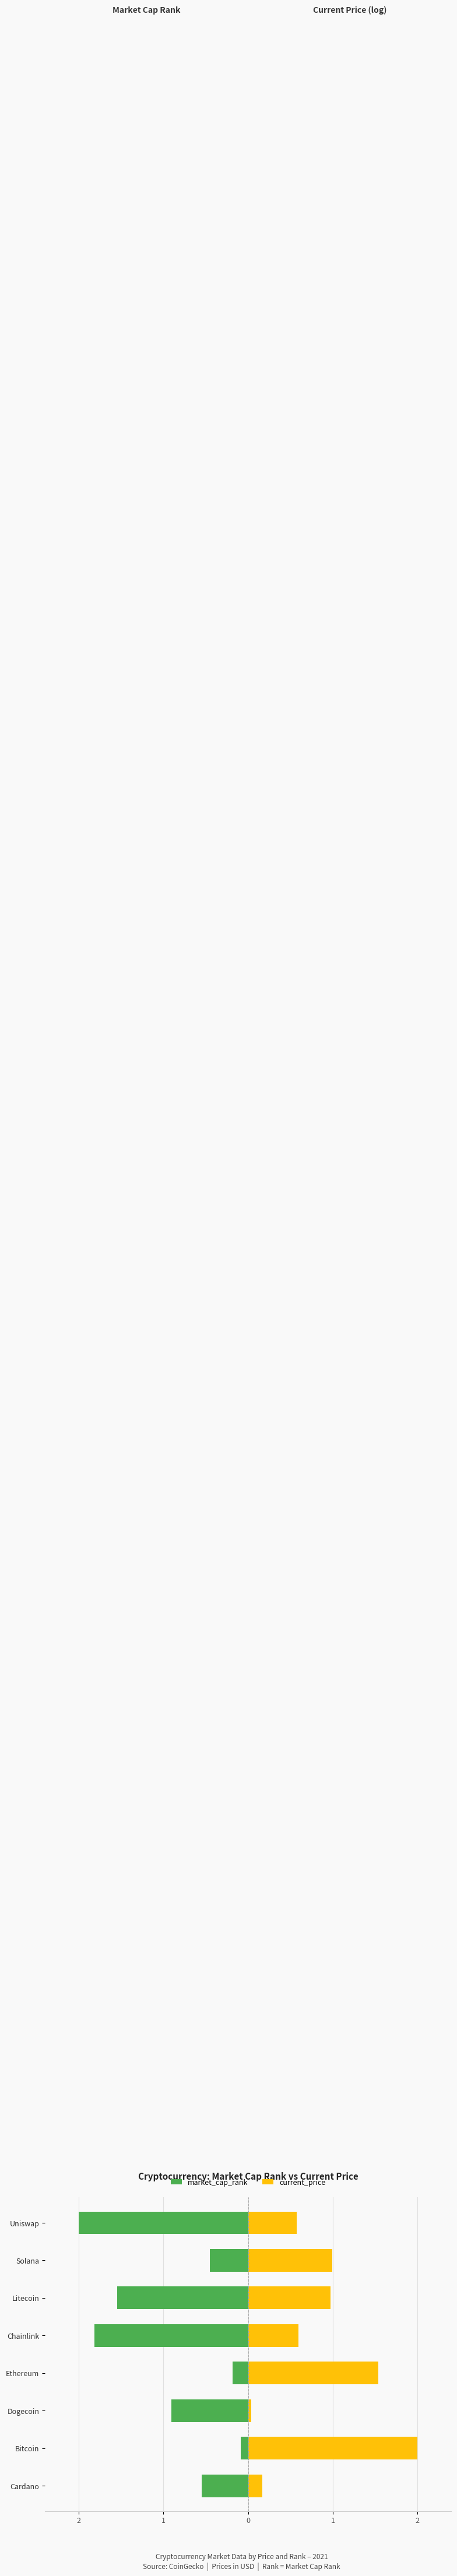

True or false: current_price has a value of 0.0 at Dogecoin.

True